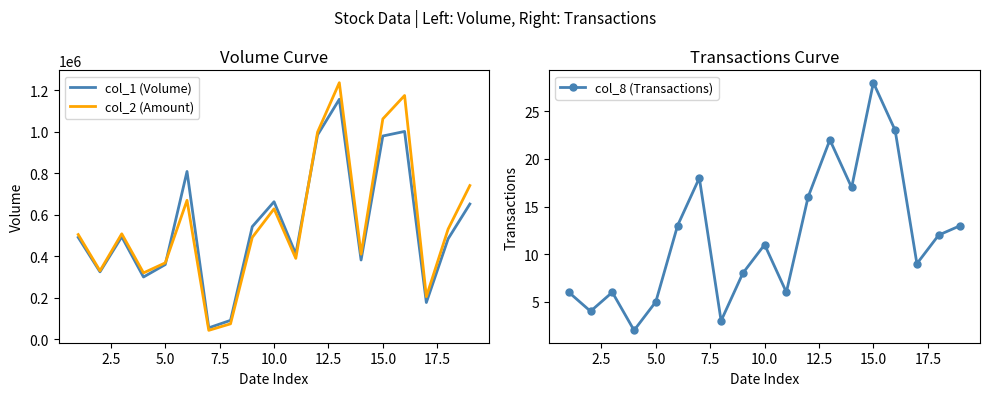

What is the lowest value of the col_2 (Amount) series?

41840